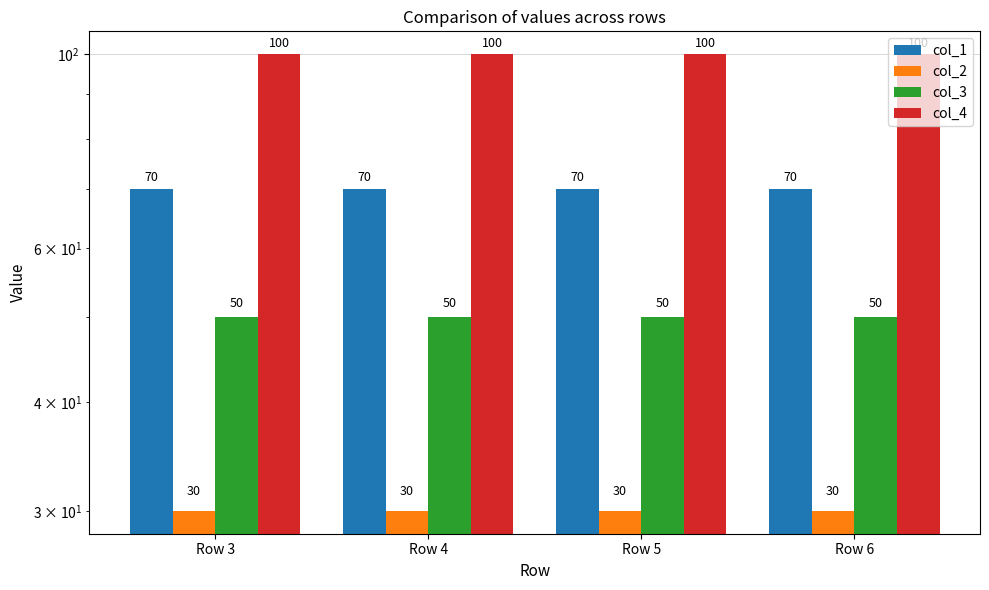

Reading left to right, transcribe all the data shown in this chart.

col_1: 70	70	70	70
col_2: 30	30	30	30
col_3: 50	50	50	50
col_4: 100	100	100	100